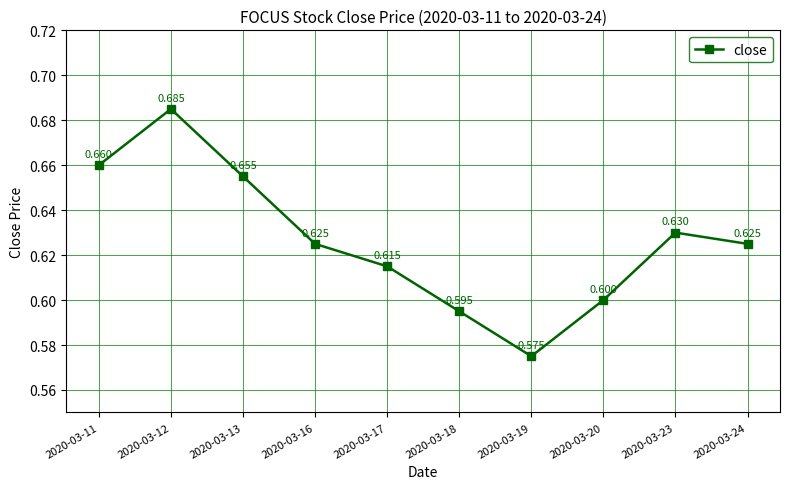

The value at 2020-03-16 is 0.6. True or false?

True